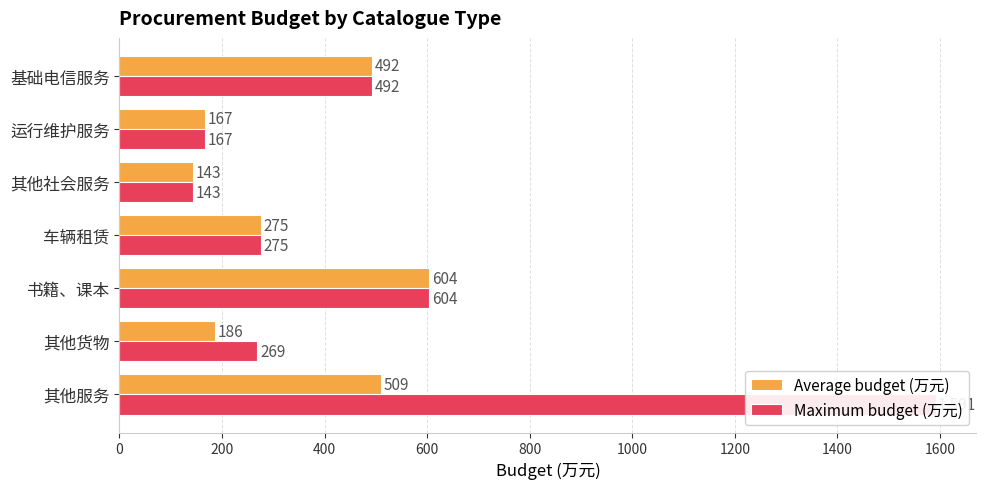

Is it true that Average budget (万元) equals 185.6 at 其他货物?

True